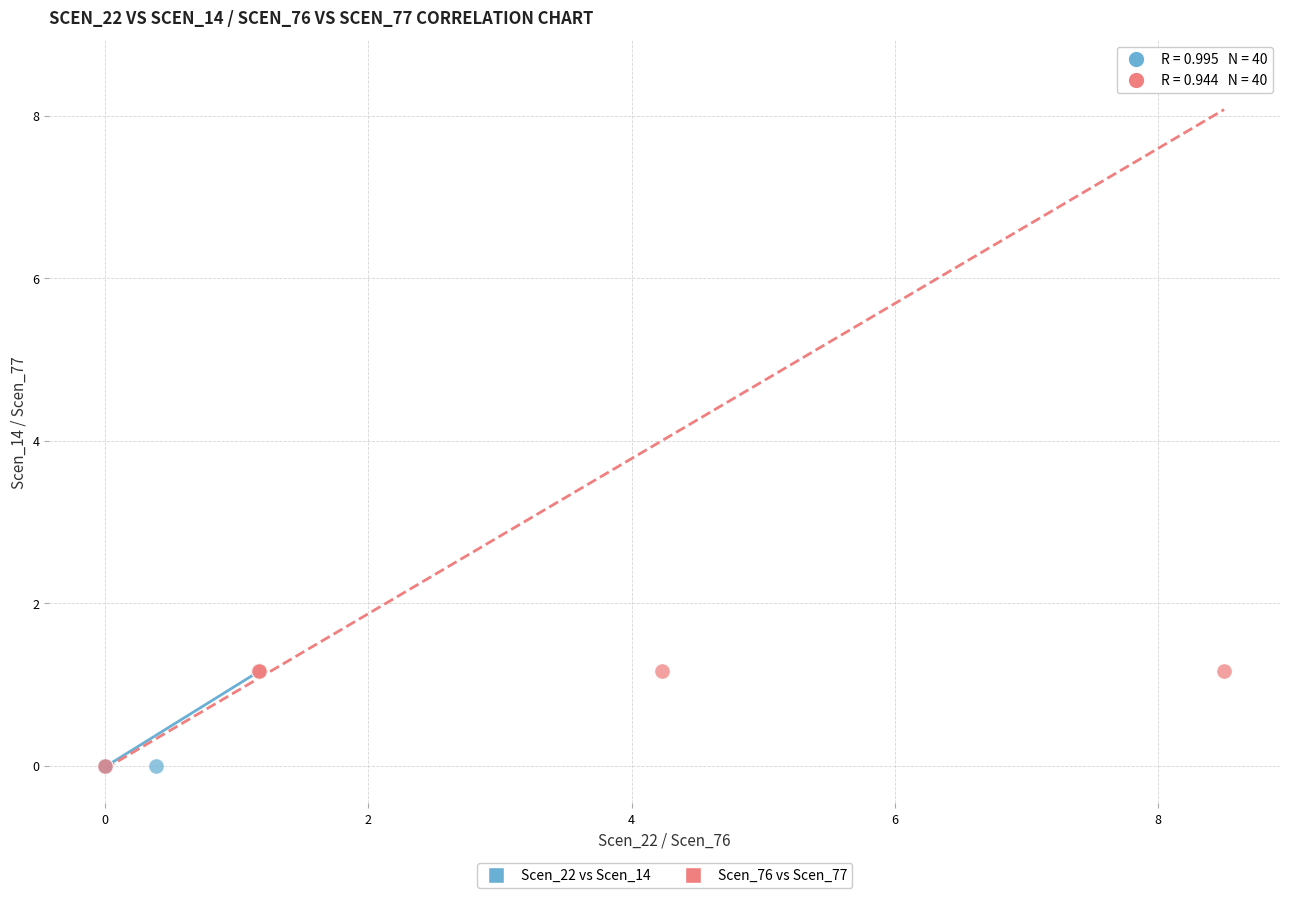

Which series has the widest spread of Y values?

Scen_76 vs Scen_77